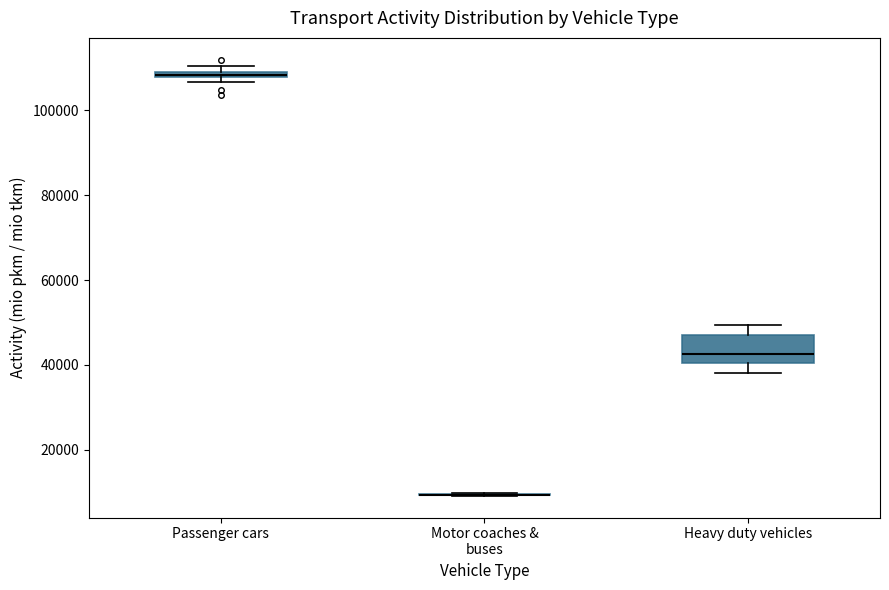

Which box is the tallest, from its lower edge to its upper edge?

Heavy duty vehicles